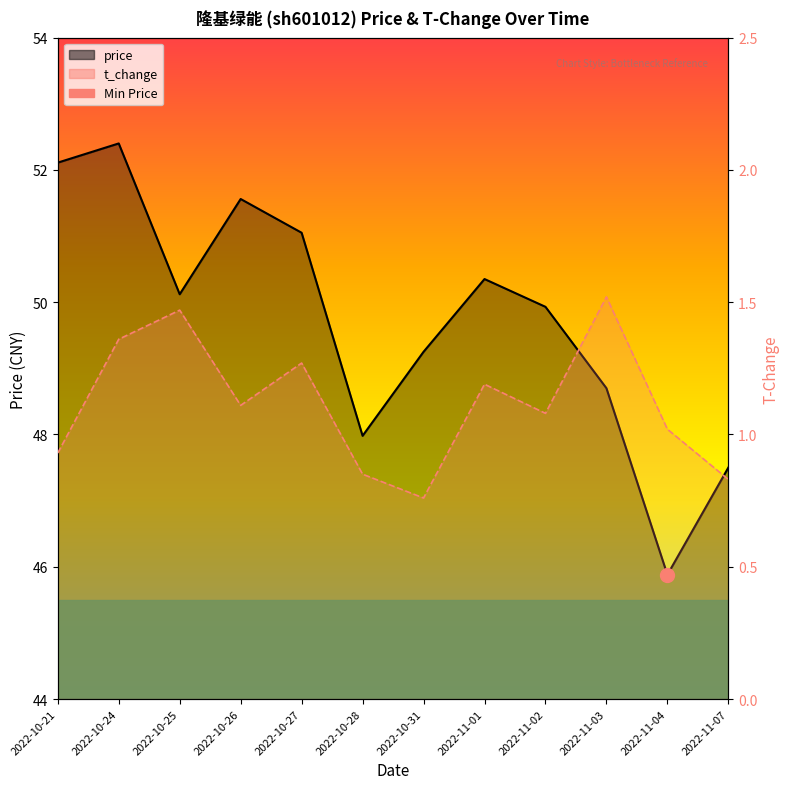

Which has a higher value, 2022-10-28 or 2022-10-24?

2022-10-24